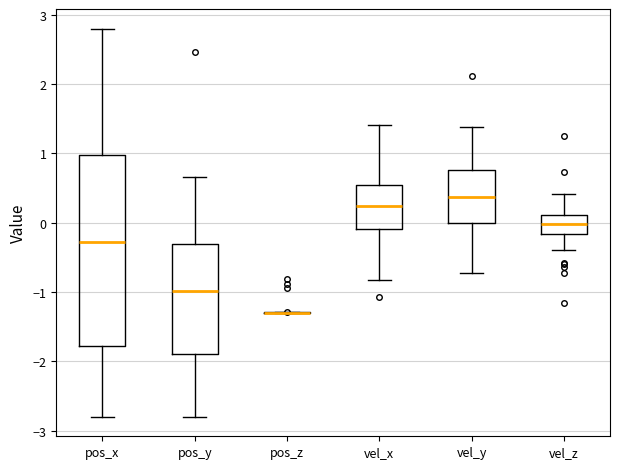

Which box is the tallest, from its lower edge to its upper edge?

pos_x